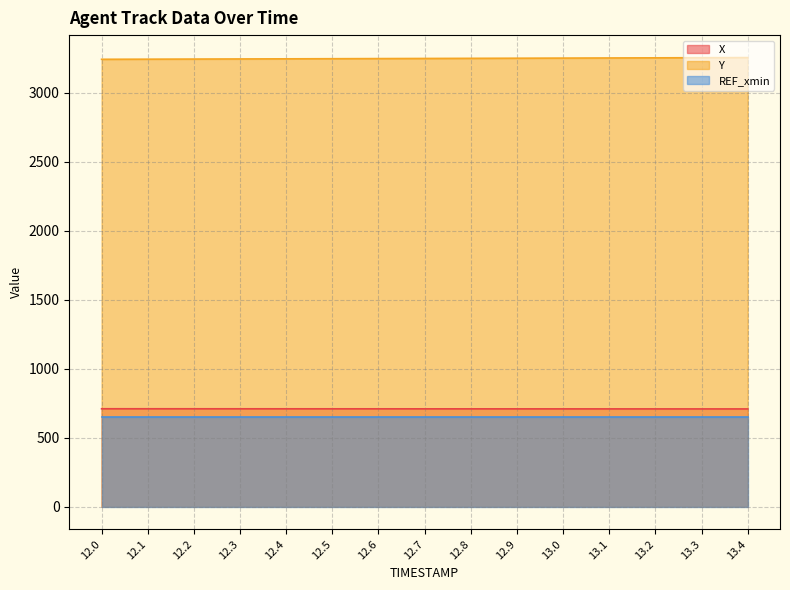

Which category has the highest value across all series?

13.4